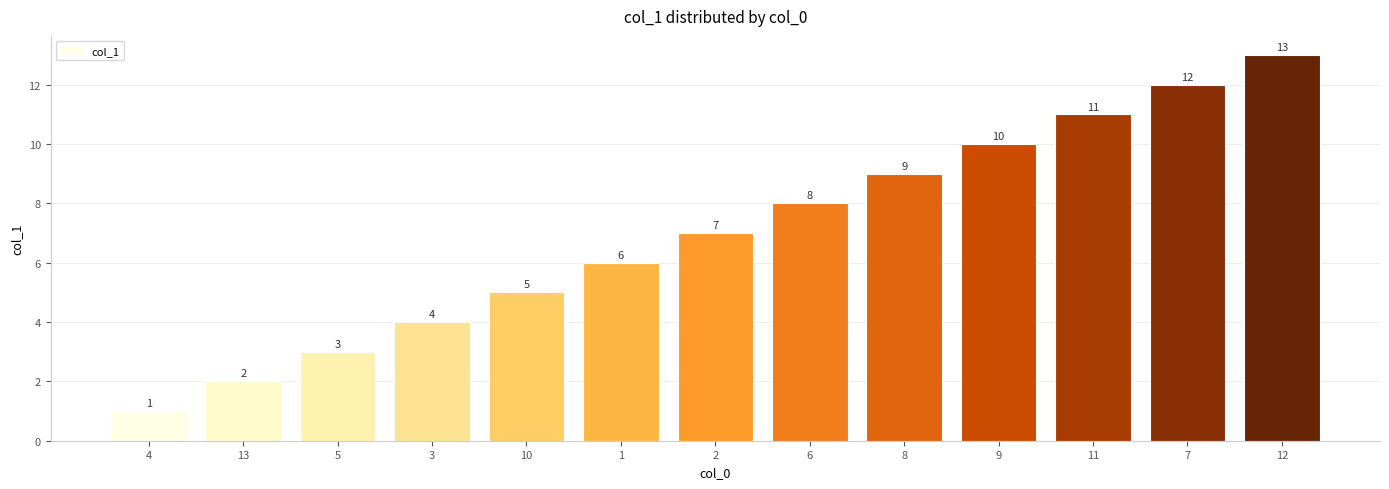

What is the minimum value shown in the chart?

1